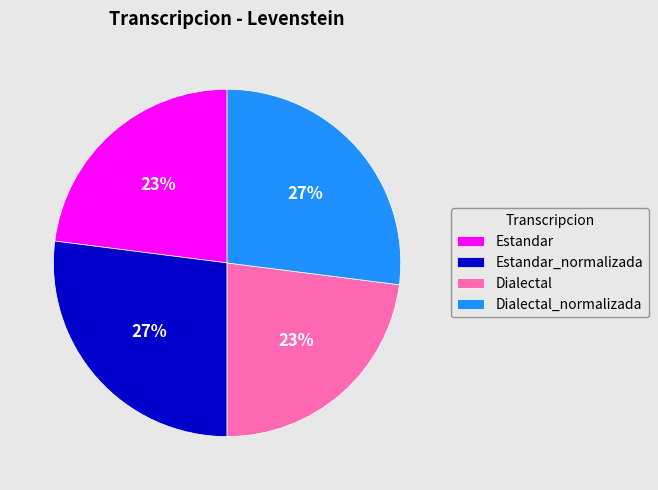

Does Estandar represent more than half of the total?

No